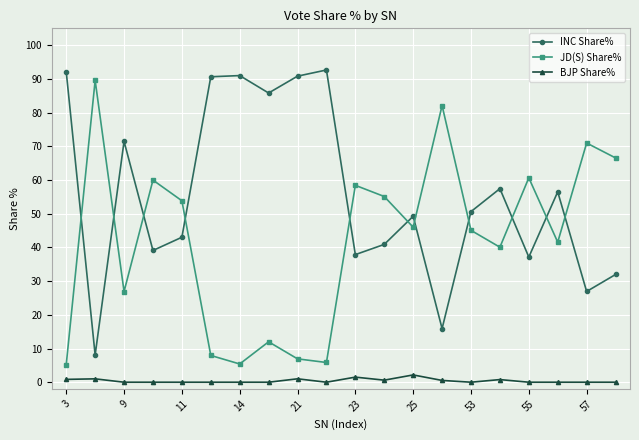

True or false: BJP Share% and INC Share% cross at least once.

False